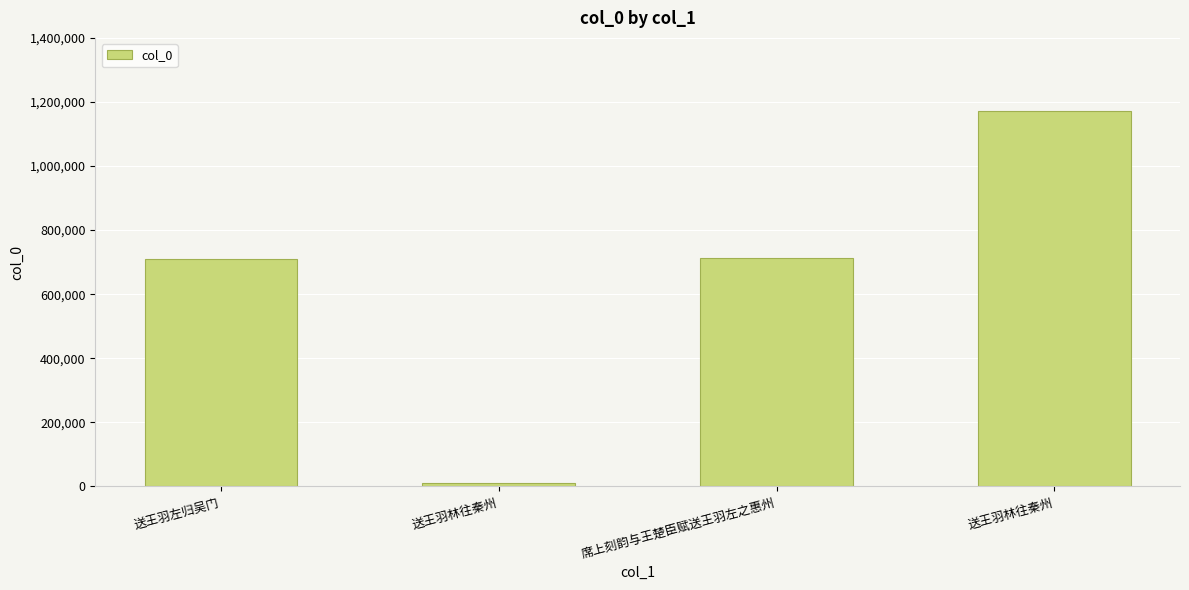

At which category does the chart reach its peak across all series?

送王羽林往秦州